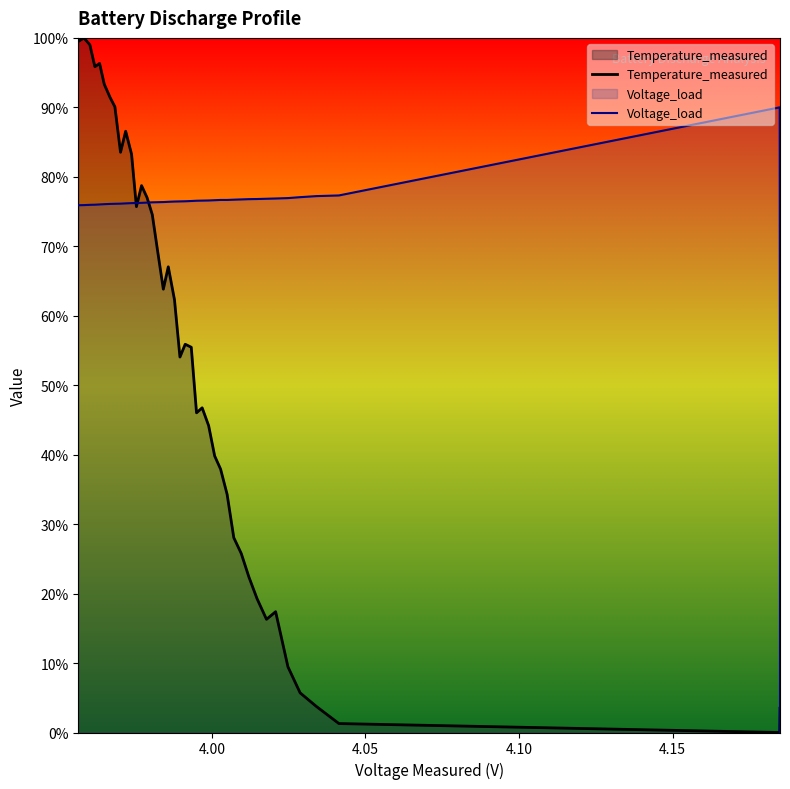

True or false: Voltage_load has more than 0 interior local peaks.

True